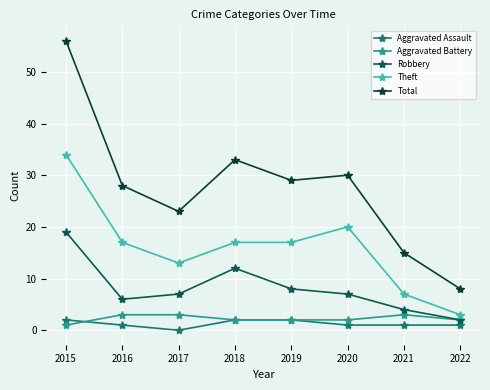

Reading right to left, list all the values displayed in this chart.

Aggravated Assault: 2022=1	2021=1	2020=1	2019=2	2018=2	2017=0	2016=1	2015=2
Aggravated Battery: 2022=2	2021=3	2020=2	2019=2	2018=2	2017=3	2016=3	2015=1
Robbery: 2022=2	2021=4	2020=7	2019=8	2018=12	2017=7	2016=6	2015=19
Theft: 2022=3	2021=7	2020=20	2019=17	2018=17	2017=13	2016=17	2015=34
Total: 2022=8	2021=15	2020=30	2019=29	2018=33	2017=23	2016=28	2015=56